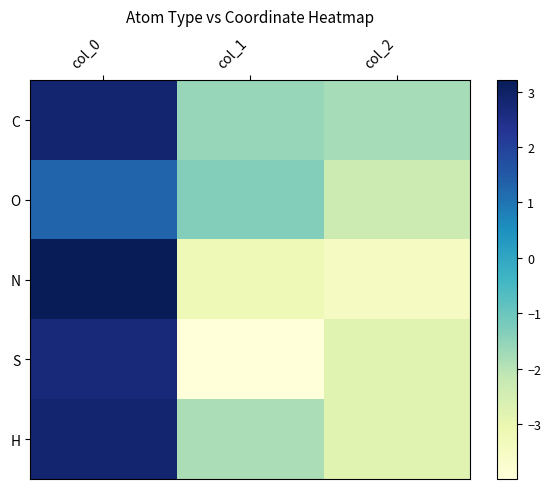

Reading left to right, what are all the values shown in this chart?

C: col_0=2.9	col_1=-1.6	col_2=-1.8
O: col_0=1.3	col_1=-1.3	col_2=-2.3
N: col_0=3.2	col_1=-3.2	col_2=-3.4
S: col_0=2.7	col_1=-4.0	col_2=-2.8
H: col_0=2.9	col_1=-1.8	col_2=-2.8